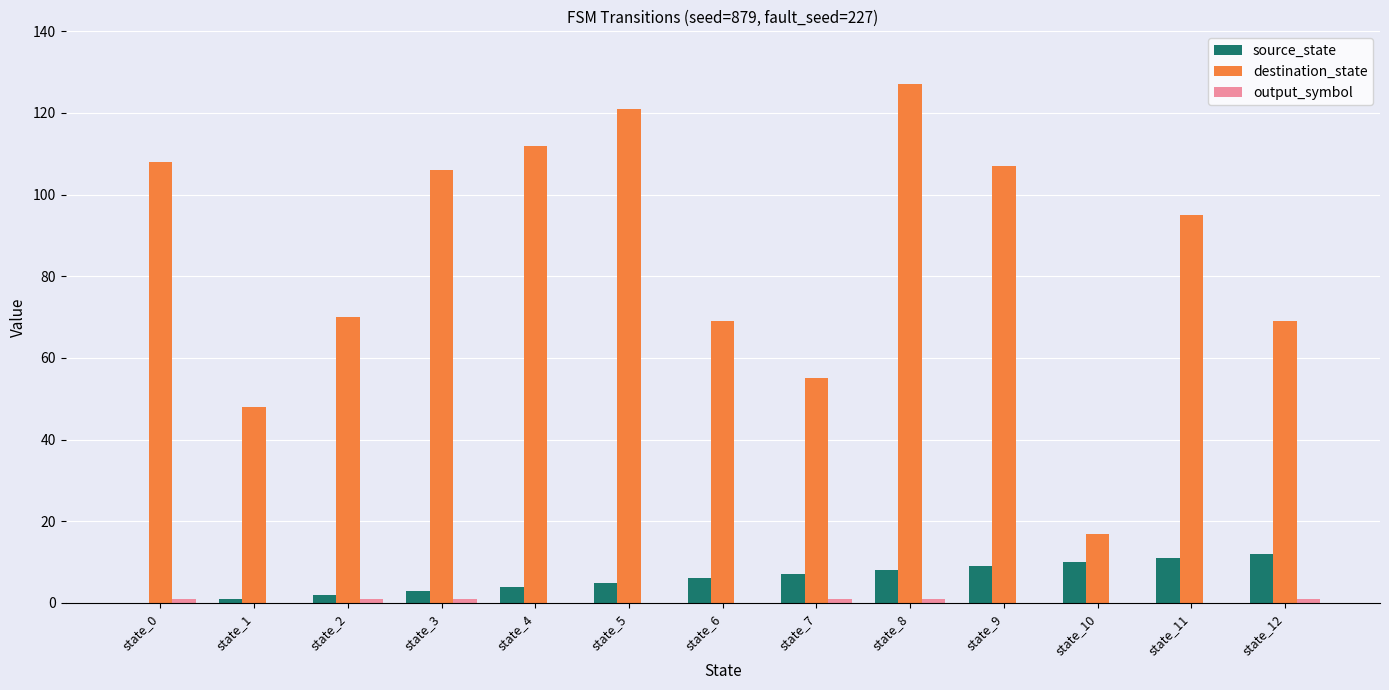

How many groups of bars are there?

13